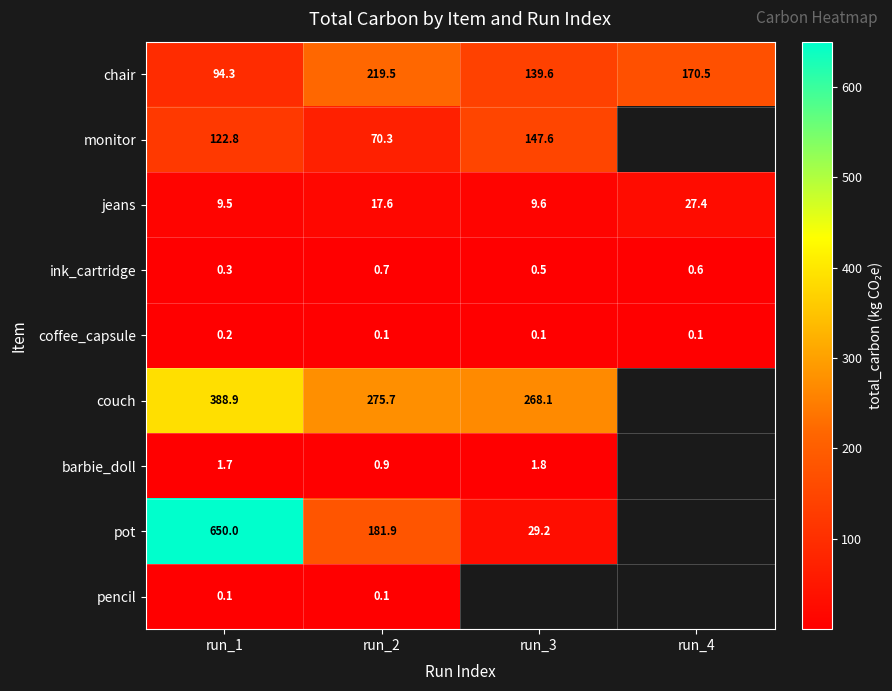

At which category is the sum across all series the highest?

run_1